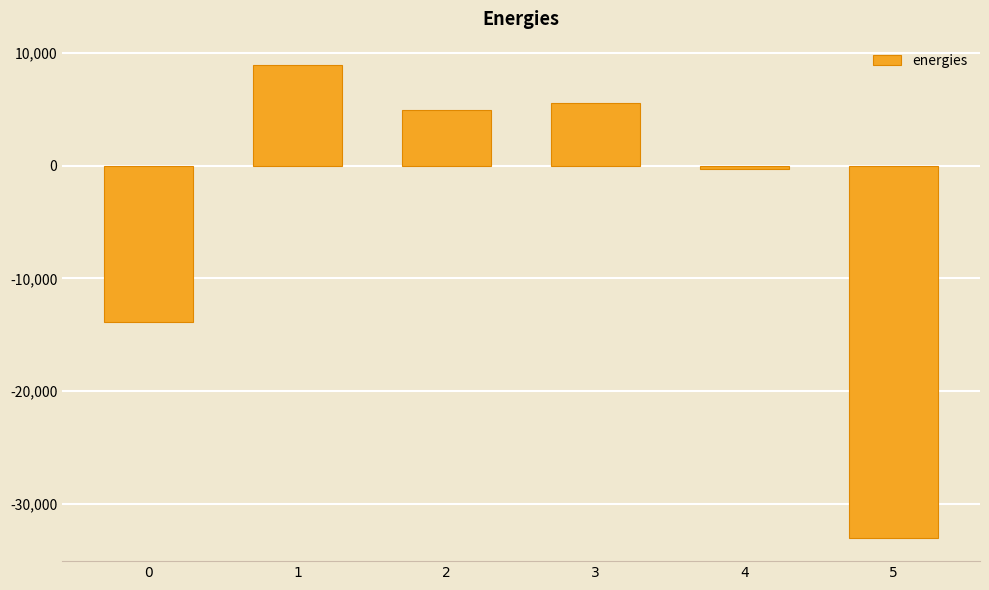

What is the difference between the values at 0 and 2?

18771.1